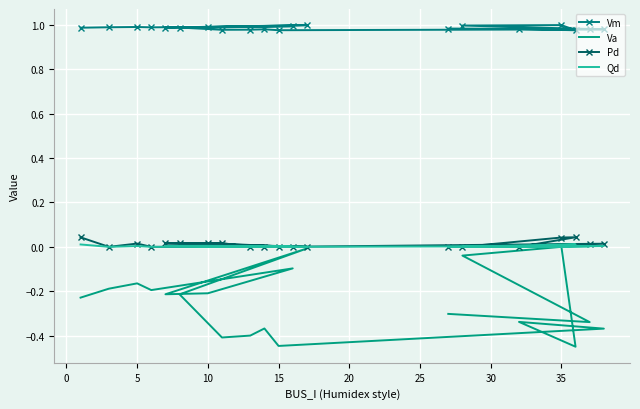

What is the sum of all Va values?

-5.0